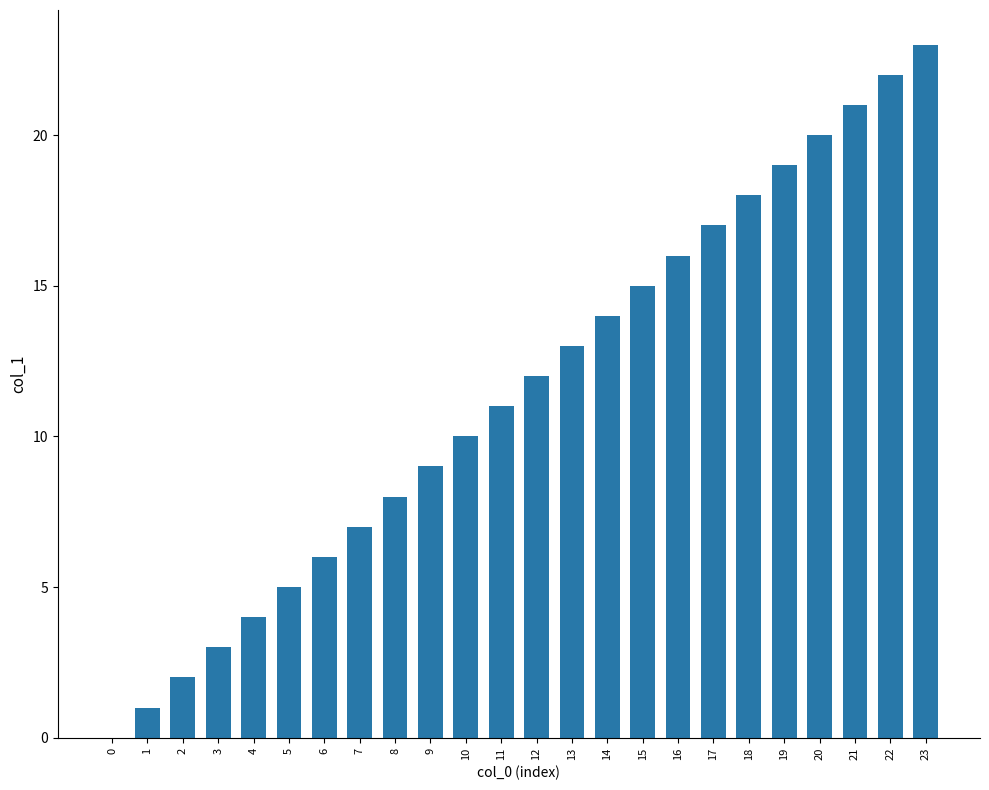

Are the bars horizontal?

No